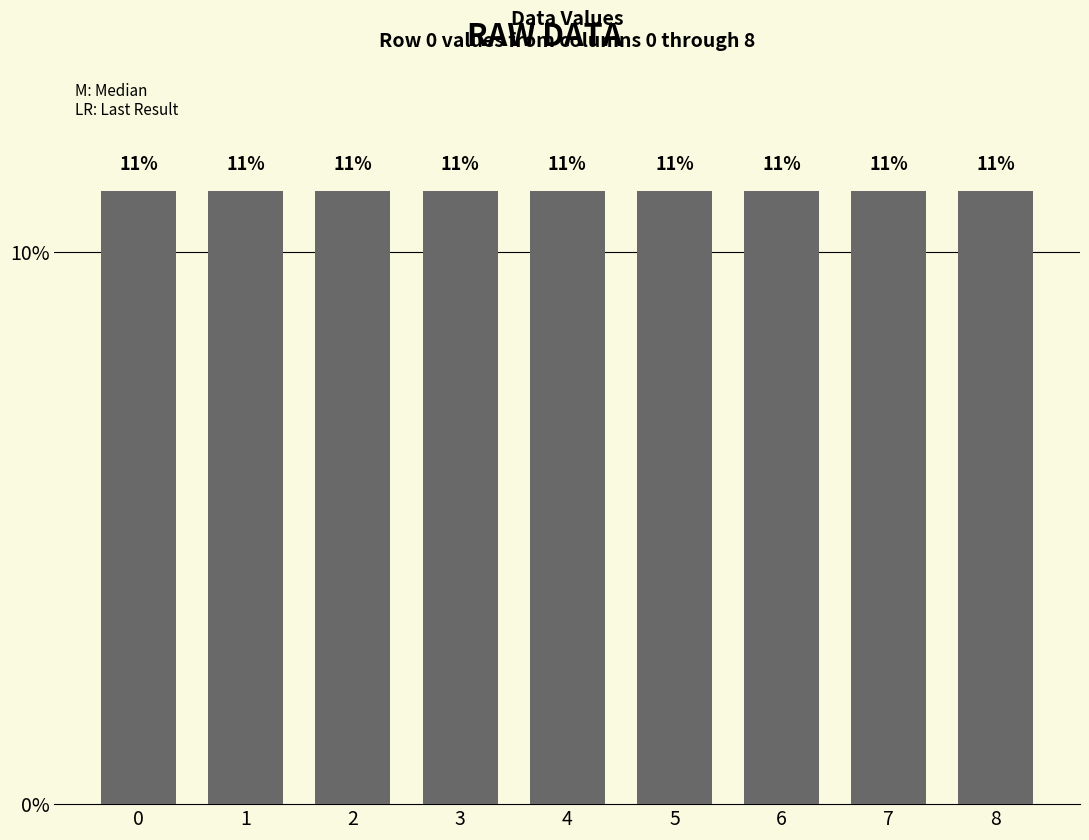

Count the values in the range 11 to 12.

9